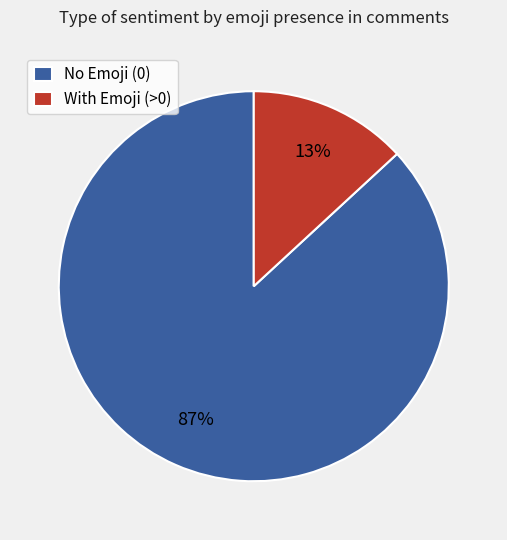

Which has a higher value, With Emoji (>0) or No Emoji (0)?

No Emoji (0)